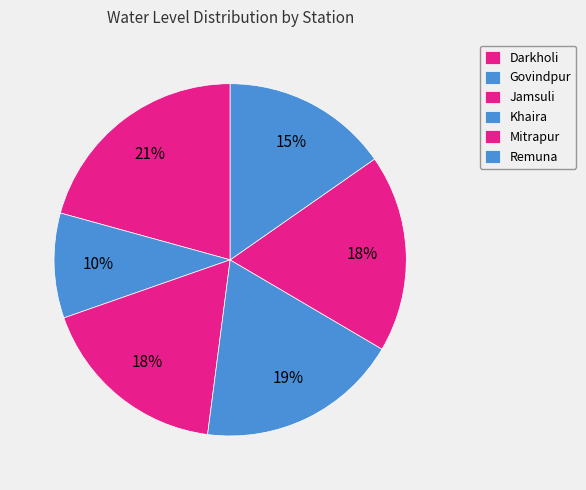

True or false: Khaira accounts for 9% of the total.

False